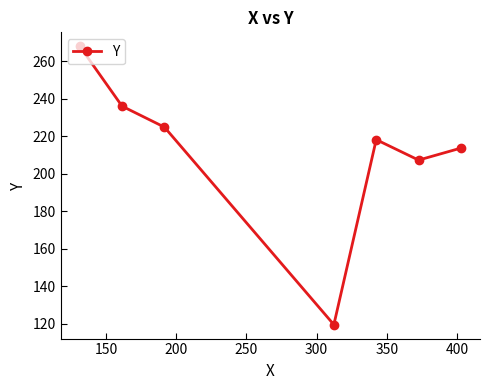

How many interior local valleys (lower than both neighbors) does the data have?

2